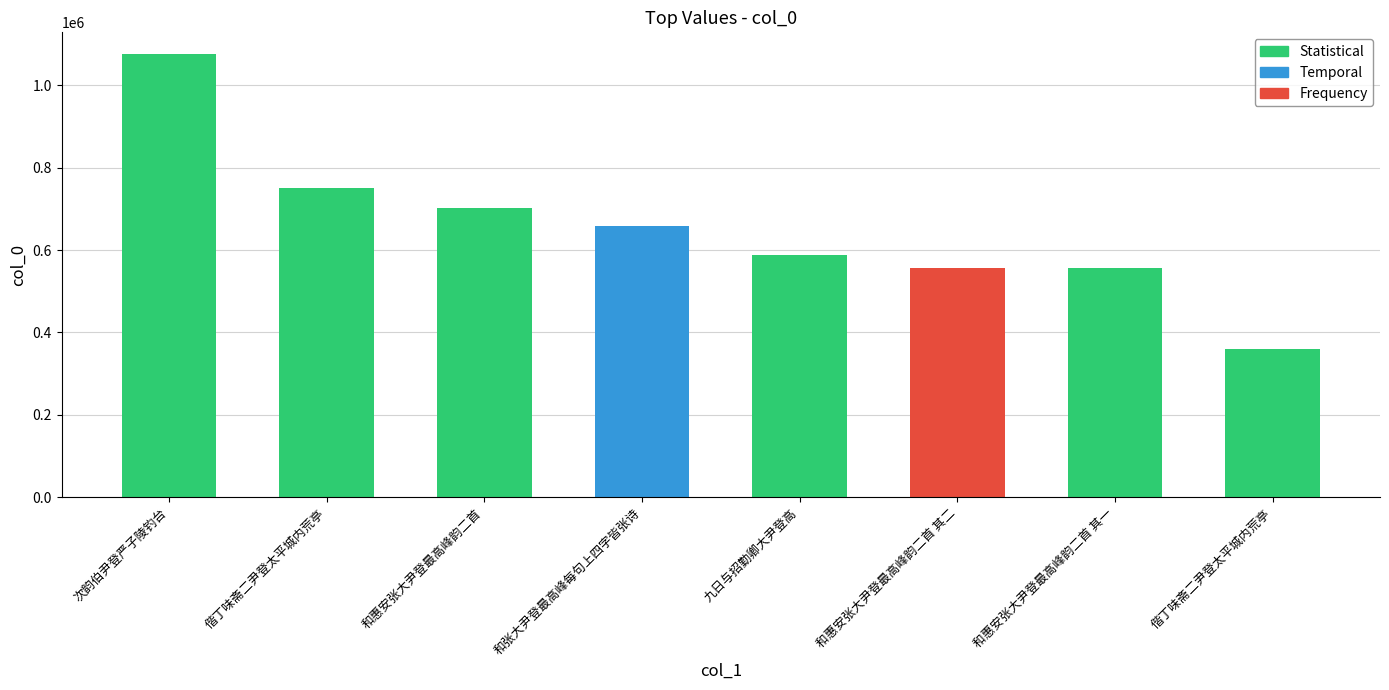

Is it true that the value at 和张大尹登最高峰每句上四字皆张诗 is 280914?

False